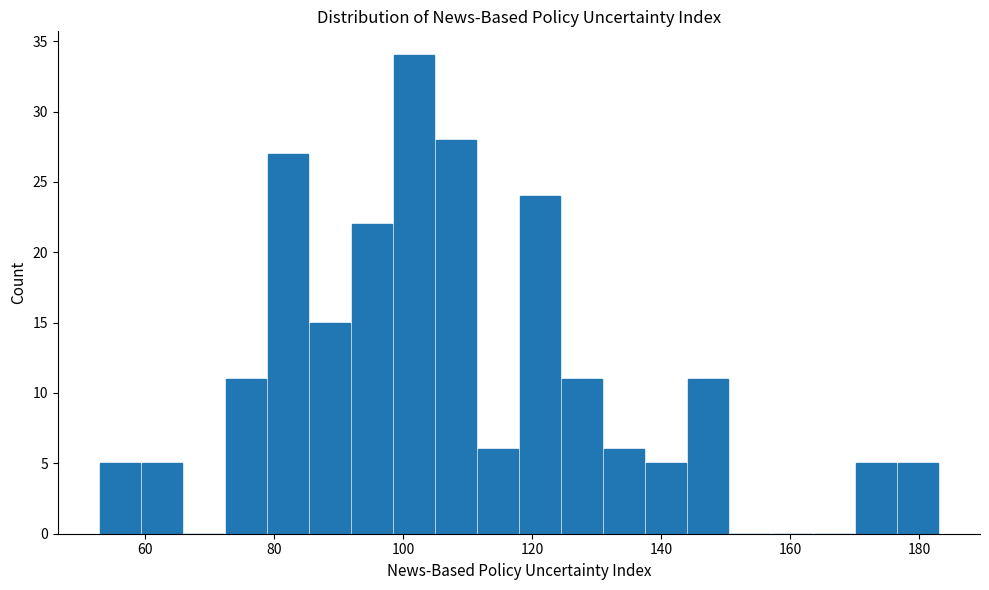

Around what value on the x-axis is the tallest bar? Give the approximate position of its centre, as read against the axis.

102